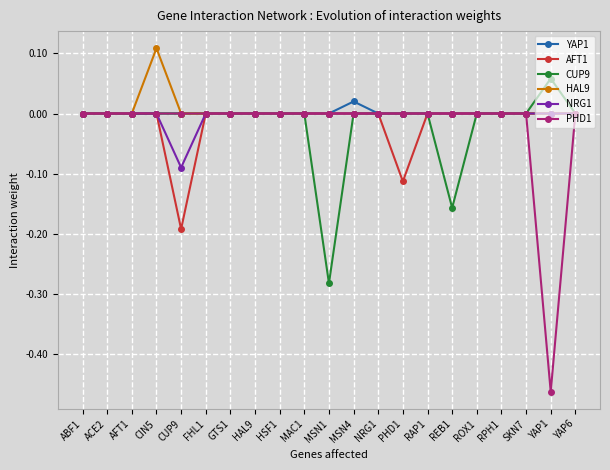

How many data points does each series have?

21